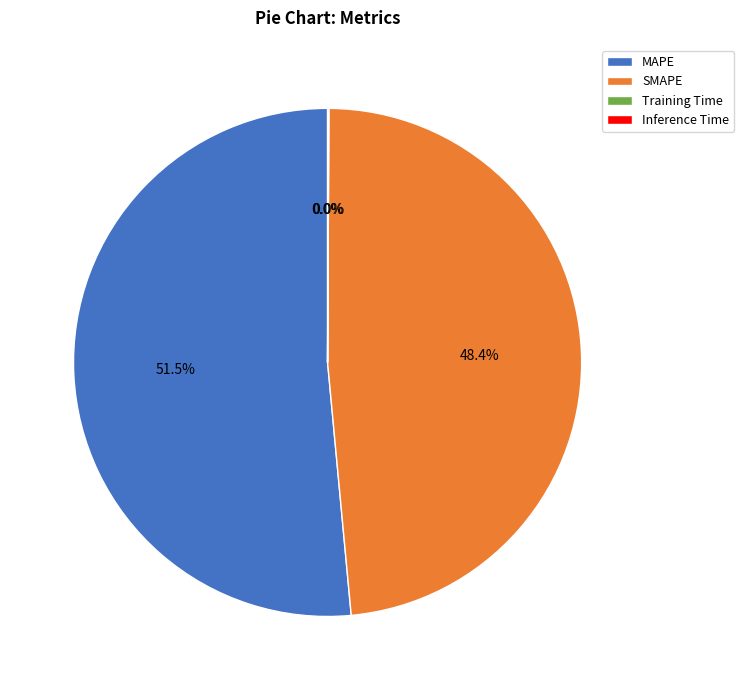

Approximately how many times larger is the value at SMAPE compared to MAPE?

0.9